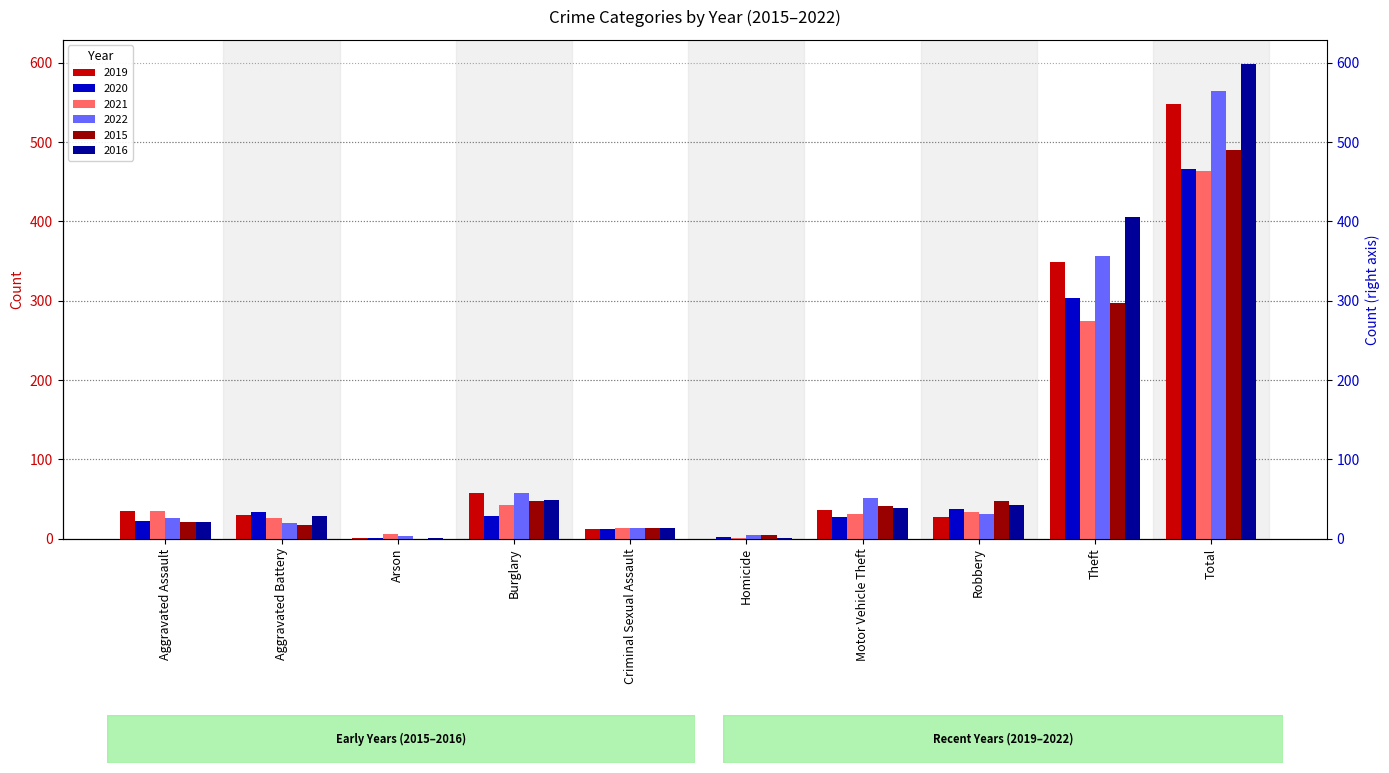

Does the chart contain any negative values?

No